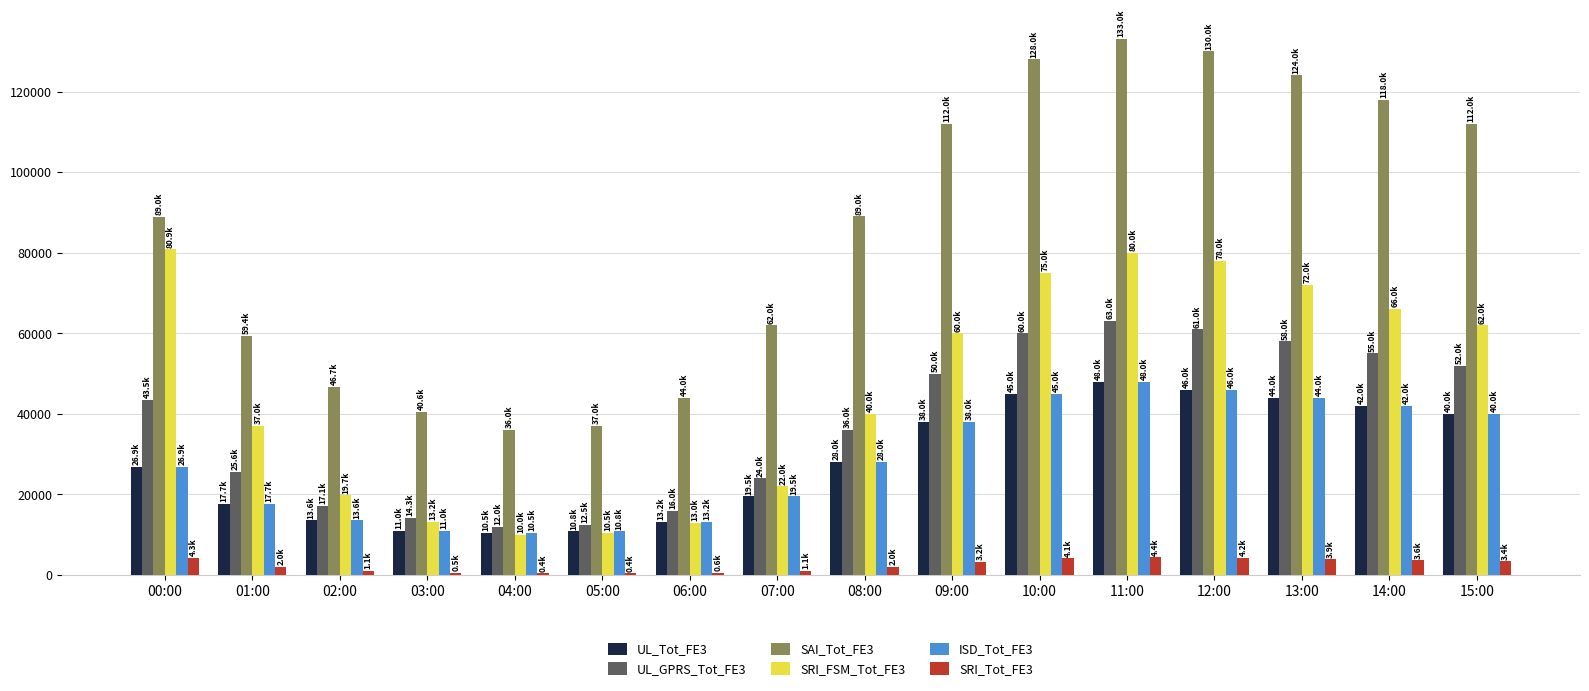

What is the total value across all series at 13:00?

345901